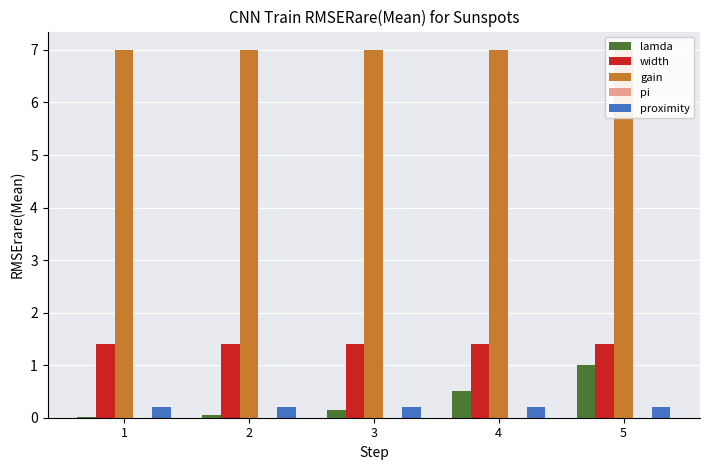

What is the value of the gain bar at the 4th from the left?

7.0